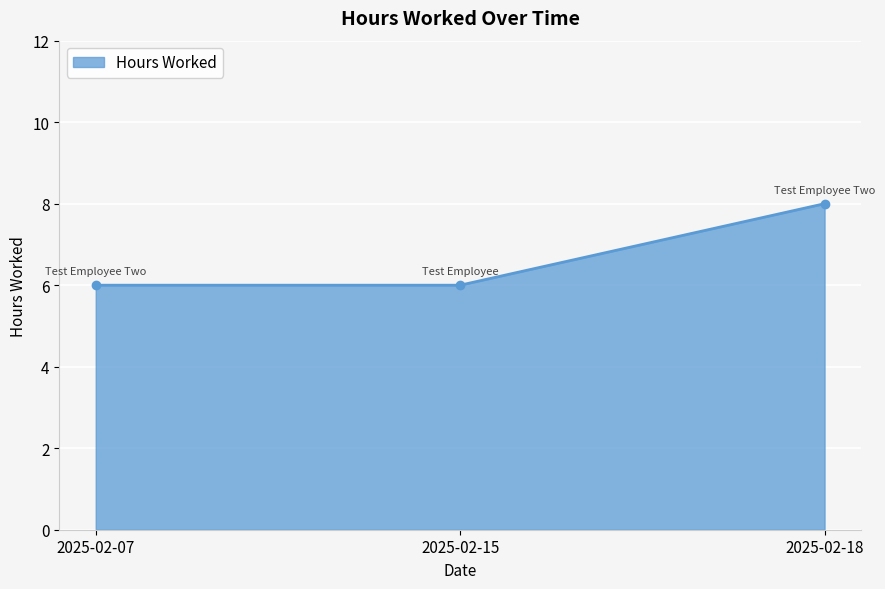

What is the greatest value displayed?

8